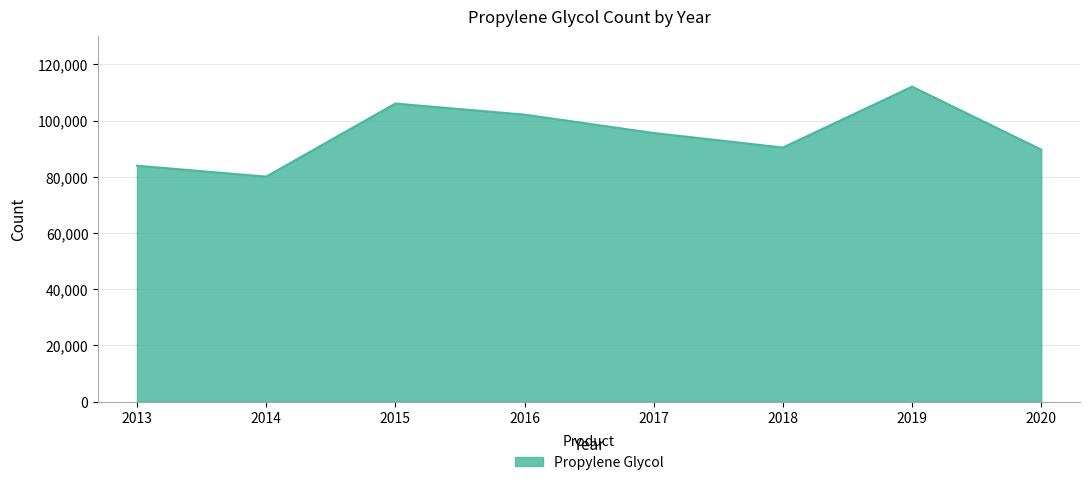

Between 2014 and 2016, which is larger?

2016